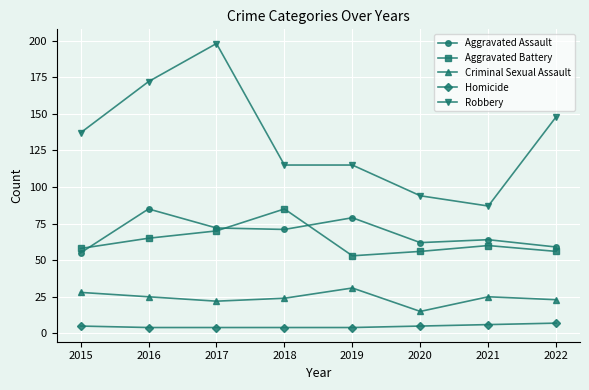

At which category is the sum across all series the highest?

2017